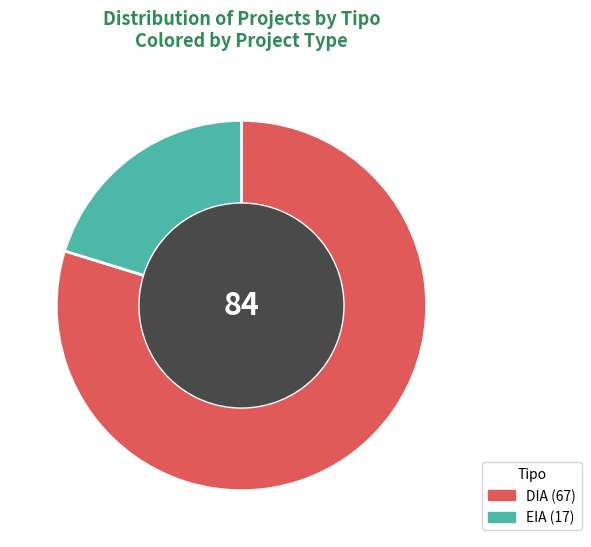

Rank the categories by value from lowest to highest.

EIA, DIA